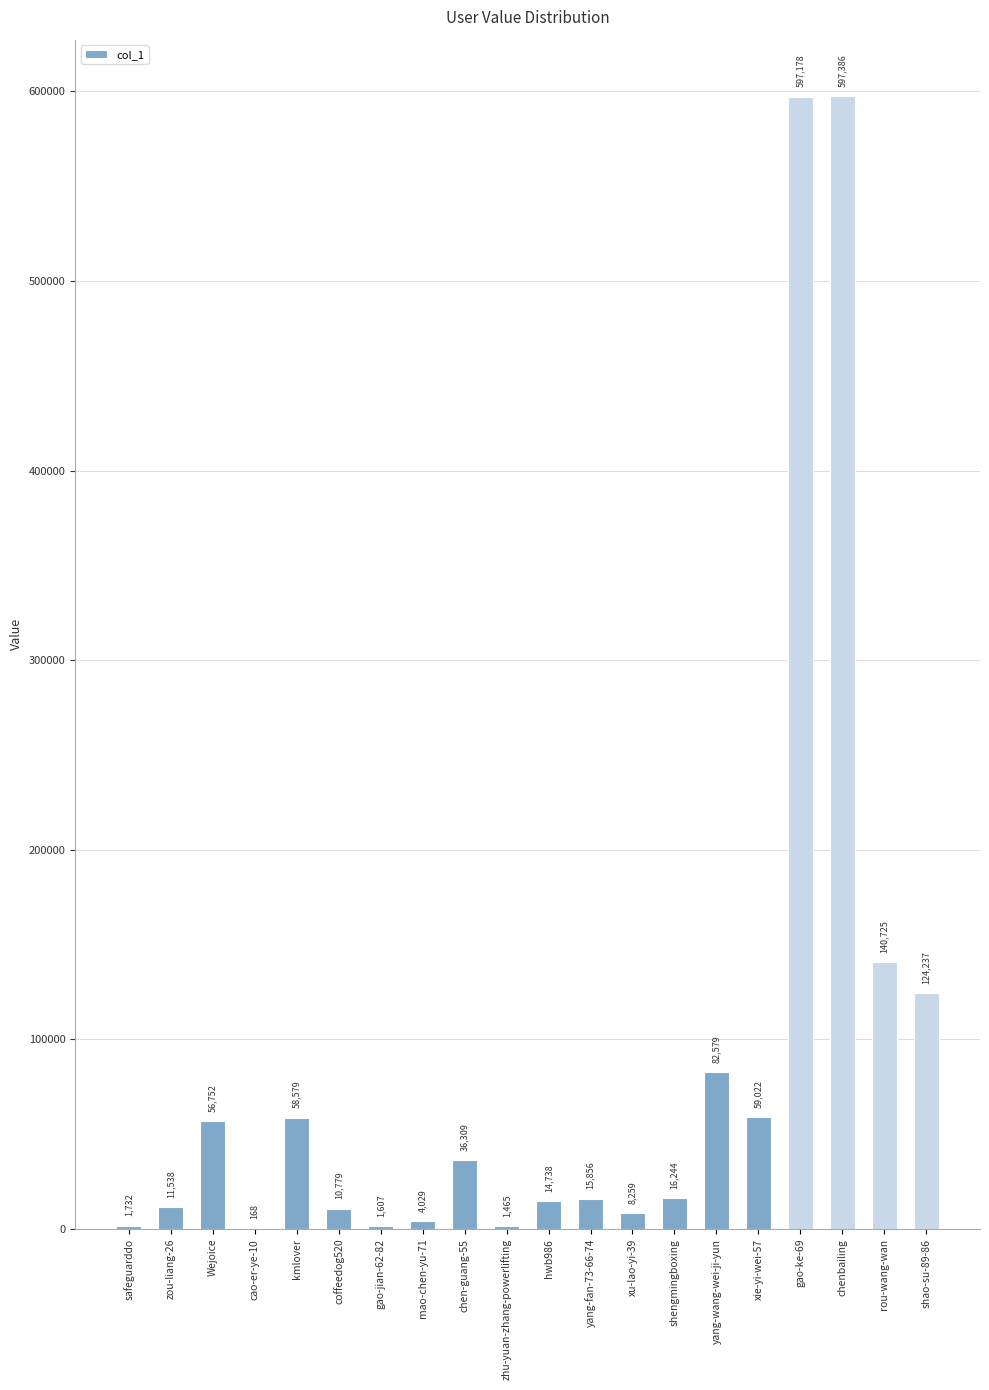

At which label does the data first exceed 16244?

Wejoice